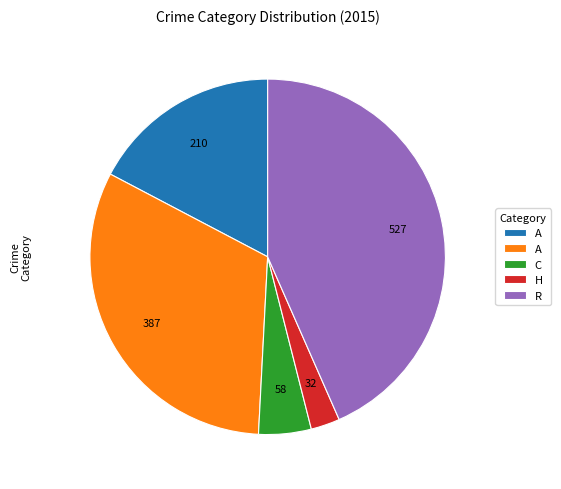

Does any single category account for the majority?

No